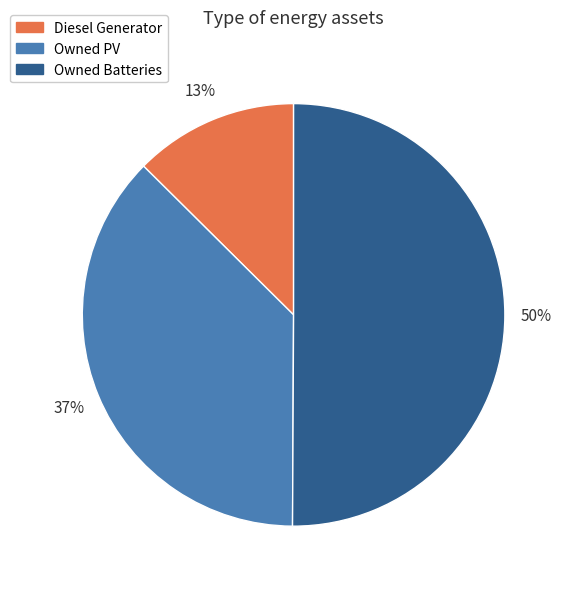

True or false: Owned Batteries accounts for 50% of the total.

True